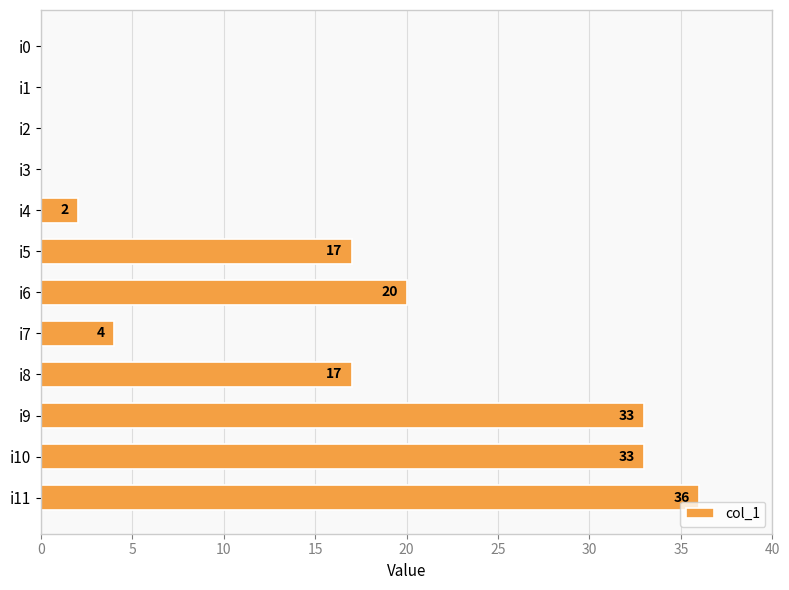

Which label corresponds to the largest value in the chart?

i11